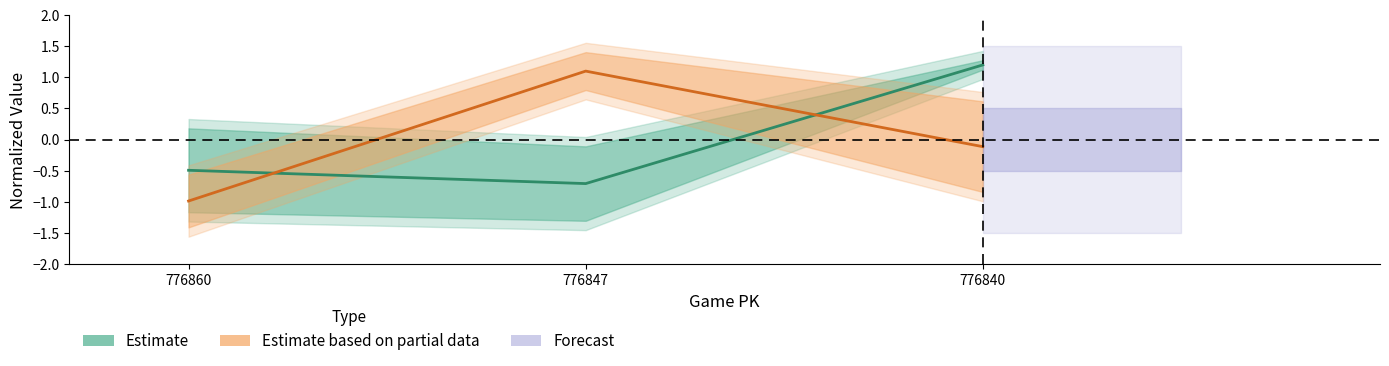

Which series has the largest total across all categories?

Estimate